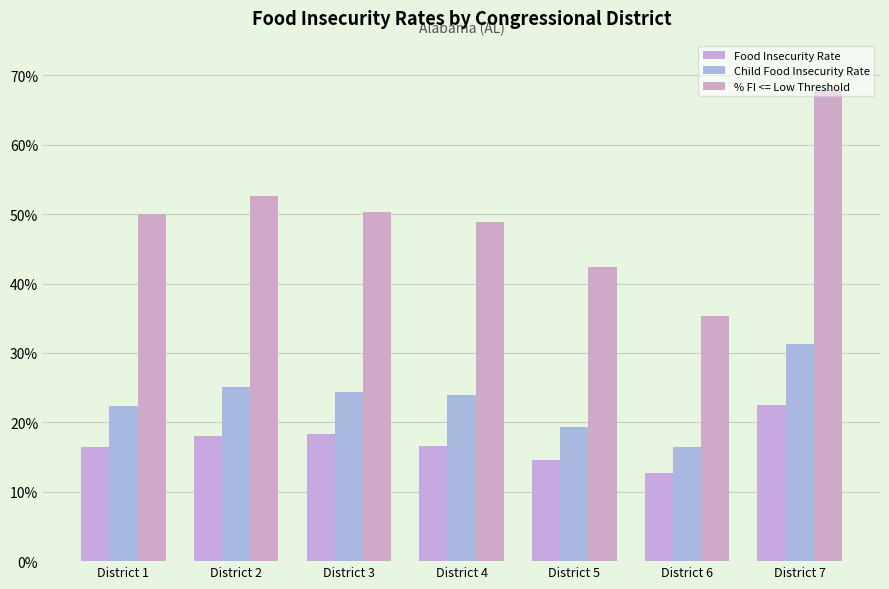

Does the chart contain any negative values?

No